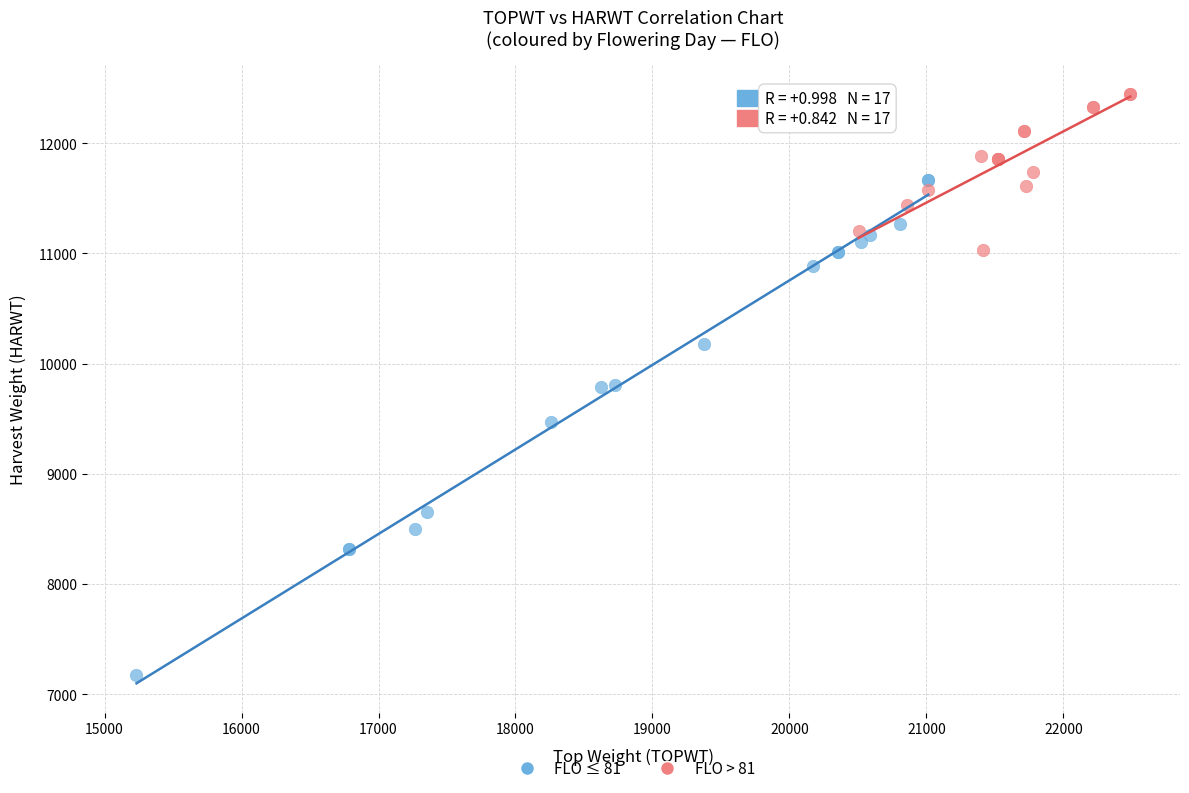

Which series contains the lowest Y value?

FLO ≤ 81